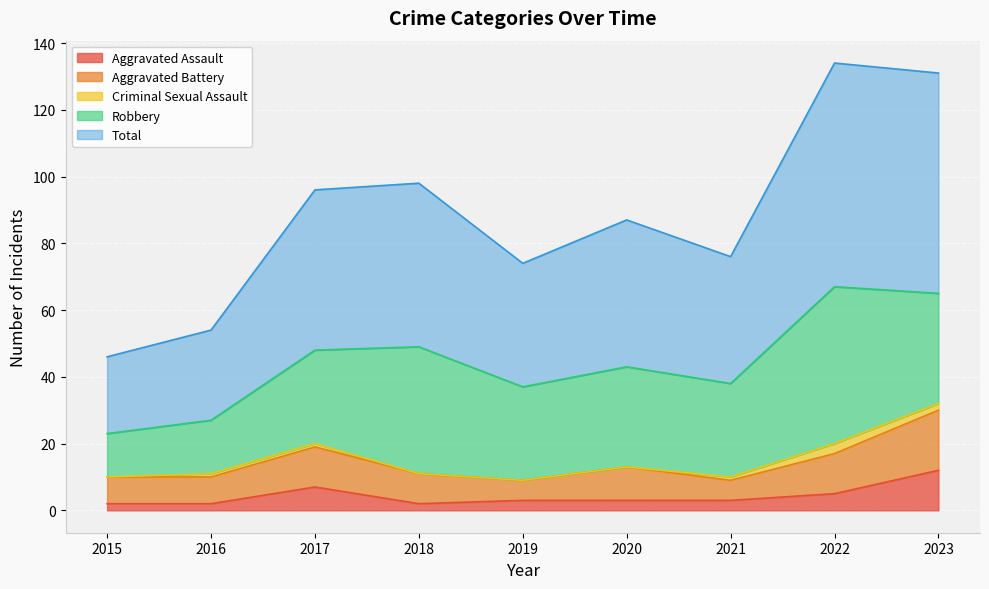

What is the average value of the Aggravated Assault series?

4